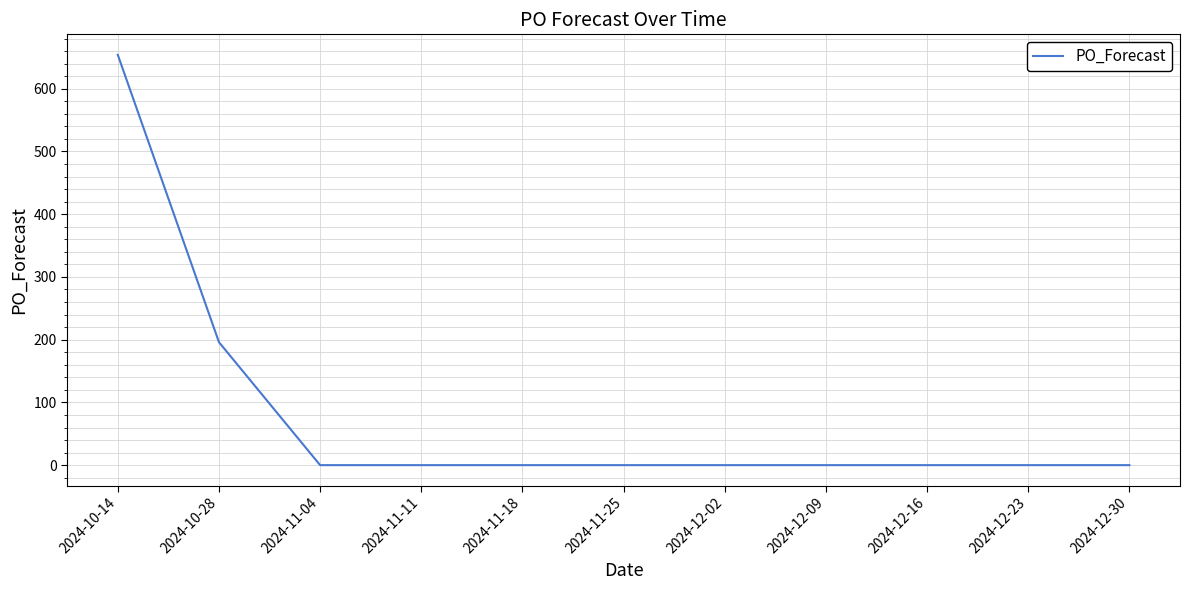

Reading left to right, transcribe all the data shown in this chart.

654	196	0	0	0	0	0	0	0	0	0